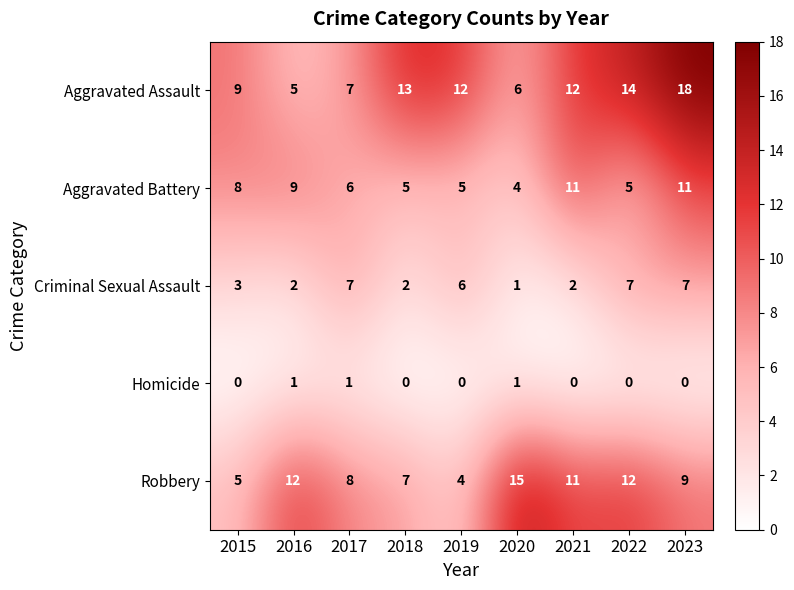

What is the difference between the second highest and second lowest values in the Aggravated Assault series?

8